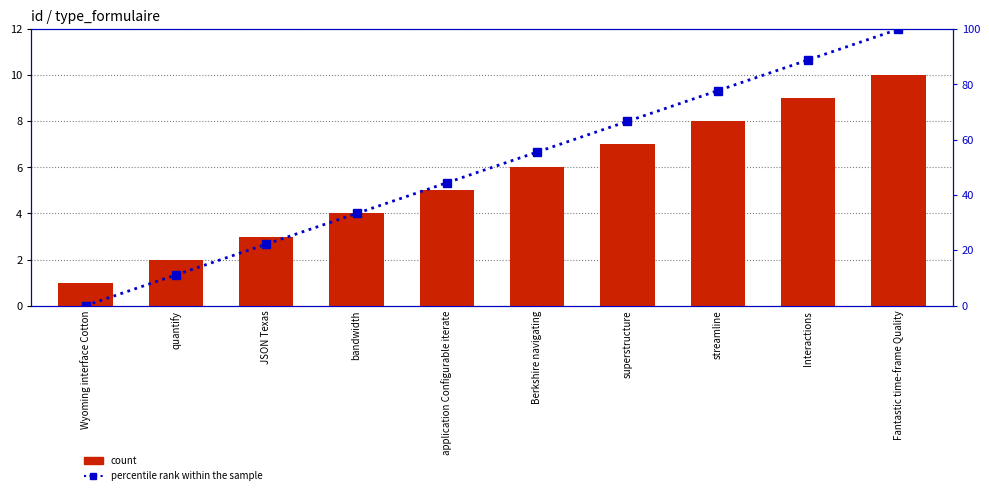

Is the value of count at quantify greater than the value of percentile rank within the sample at Wyoming interface Cotton?

Yes